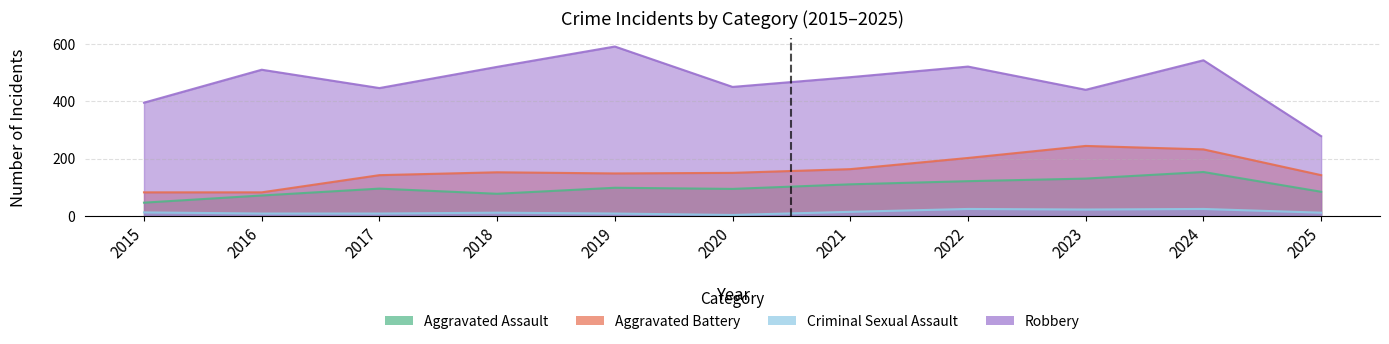

True or false: Robbery has more than 0 interior local peaks.

True